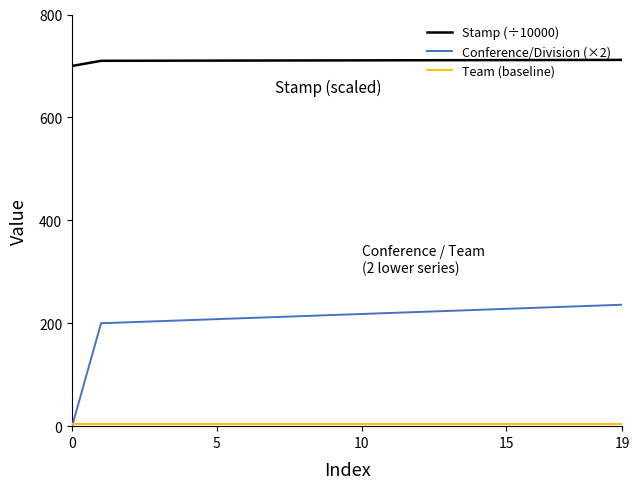

At how many categories does at least one series exceed 263?

20